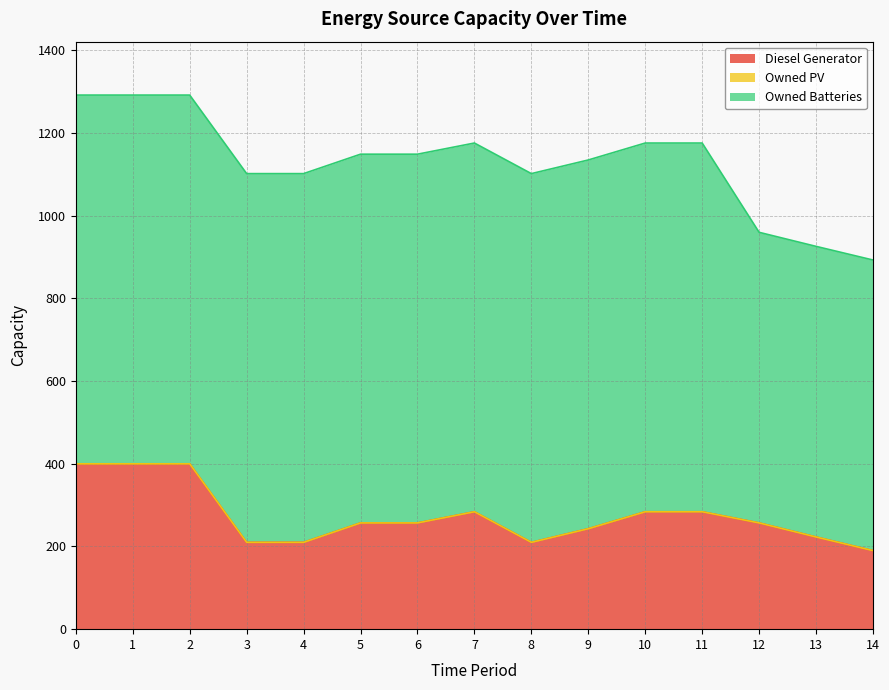

Which series has the widest spread of values?

Diesel Generator